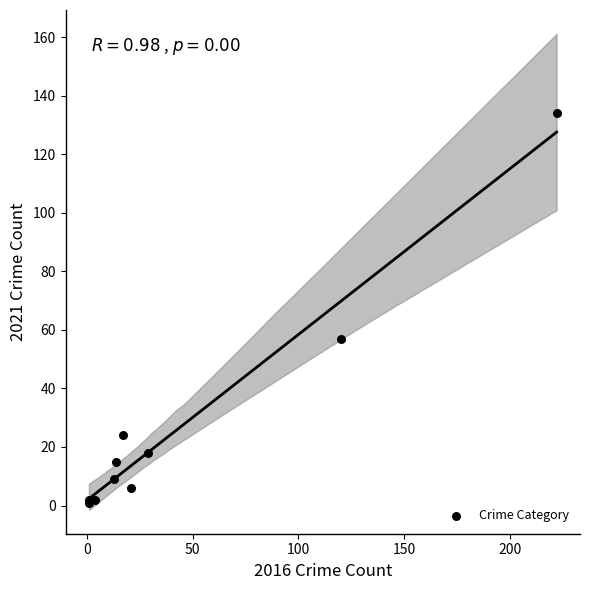

What Y value in the scatter plot is closest to 67?

57